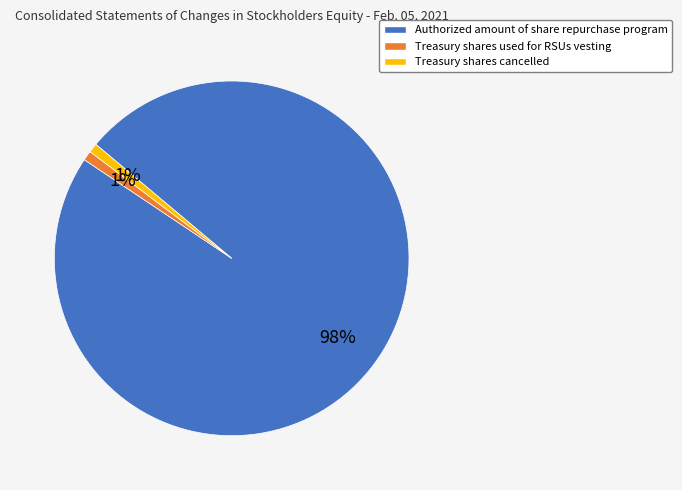

To the nearest percent, what is the difference between the Treasury shares used for RSUs vesting and Authorized amount of share repurchase program slice percentages?

97%